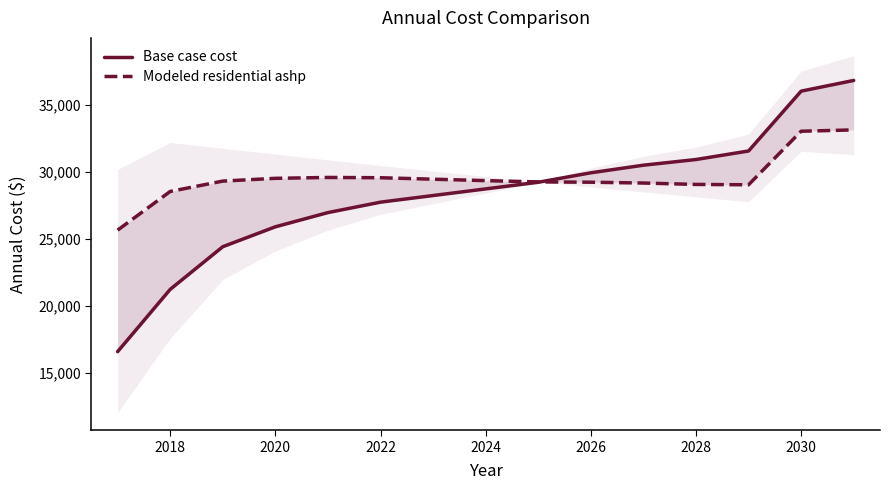

Rank the series by their maximum value, from lowest to highest.

Modeled residential ashp, Base case cost